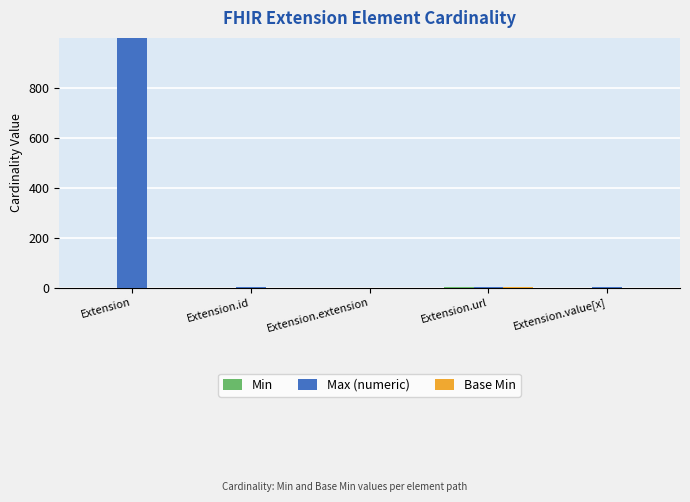

Which category has the highest value in the Max (numeric) series?

Extension